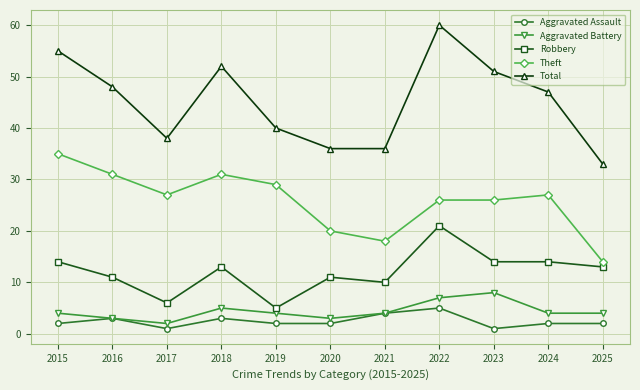

The value of Aggravated Assault at 2019 is 2. True or false?

True